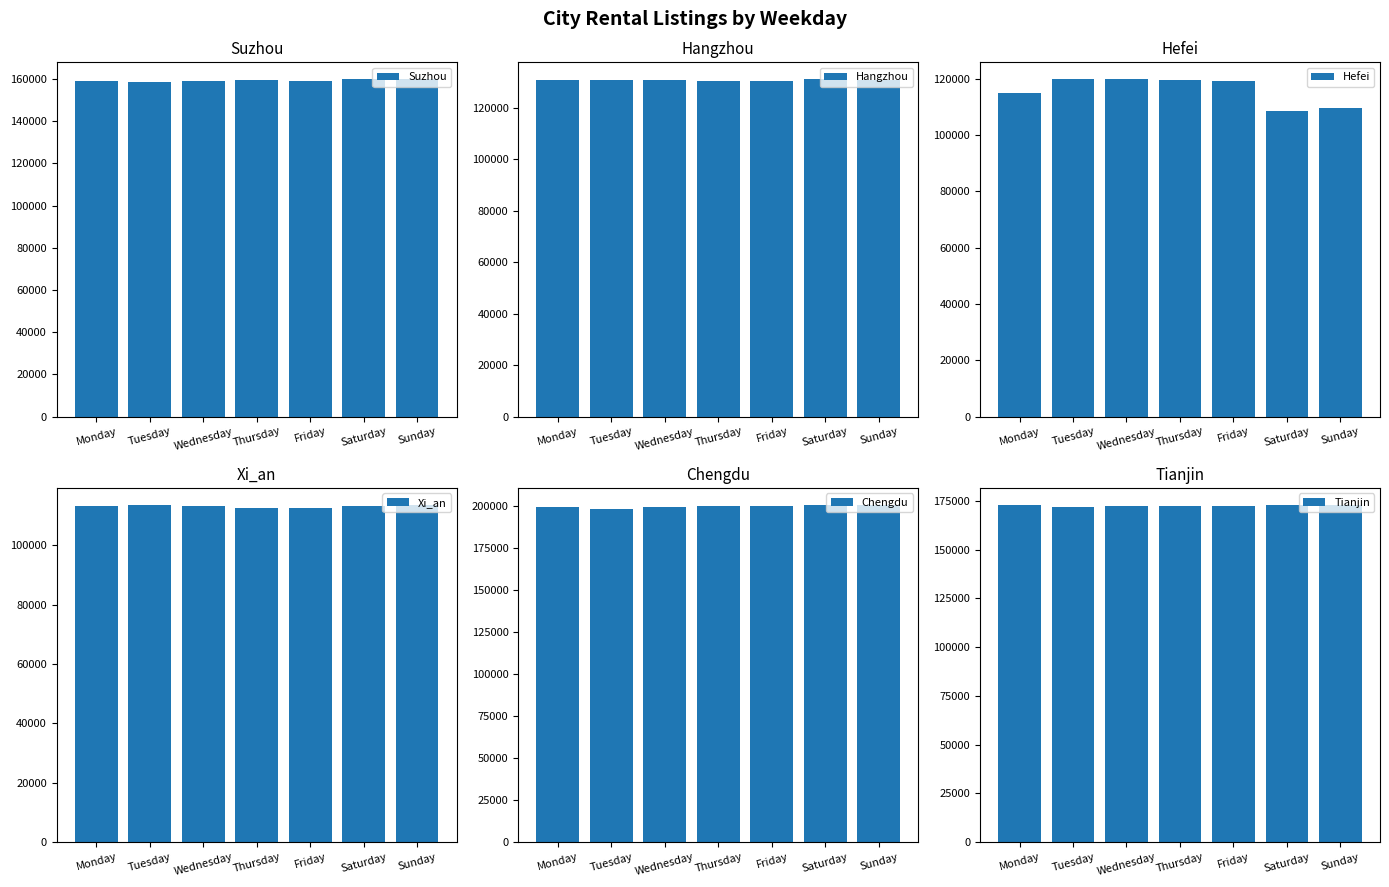

Which category has the lowest value in the Chengdu series?

Tuesday